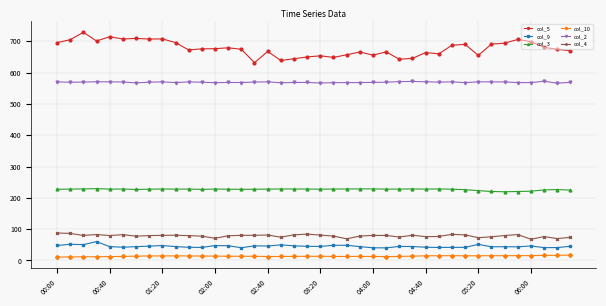

What is the value of the col_9 point at the 38th from the left?

40.8